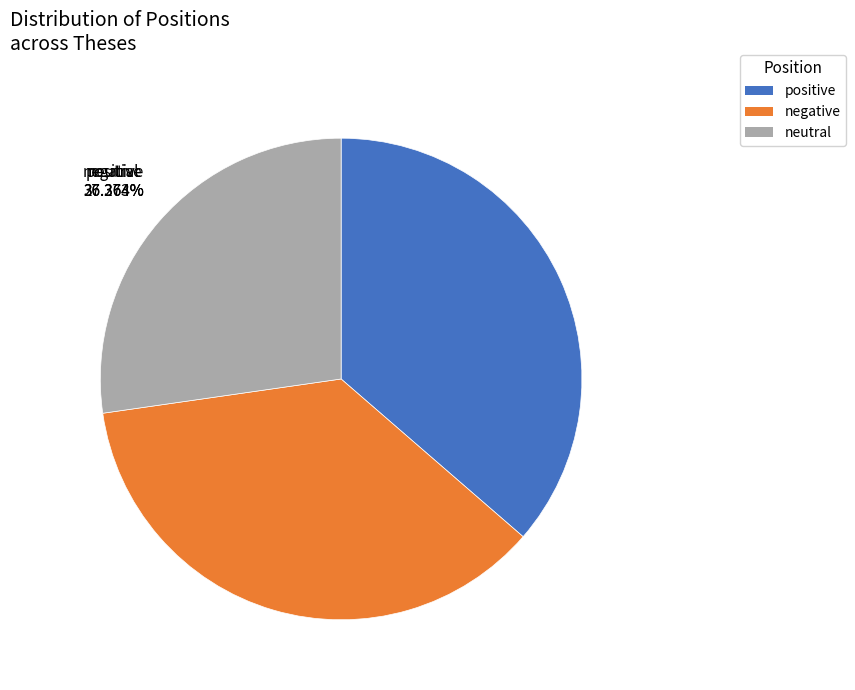

Does neutral represent more than half of the total?

No